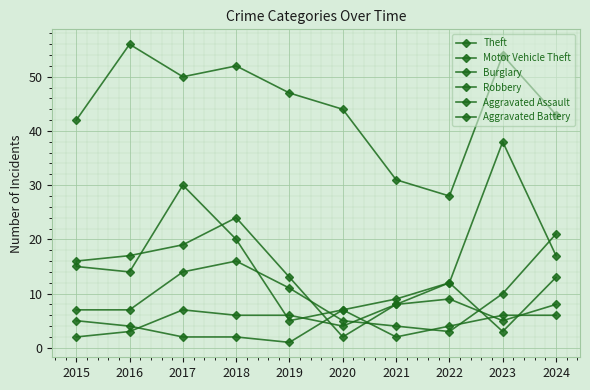

How many categories are shown in the chart?

10